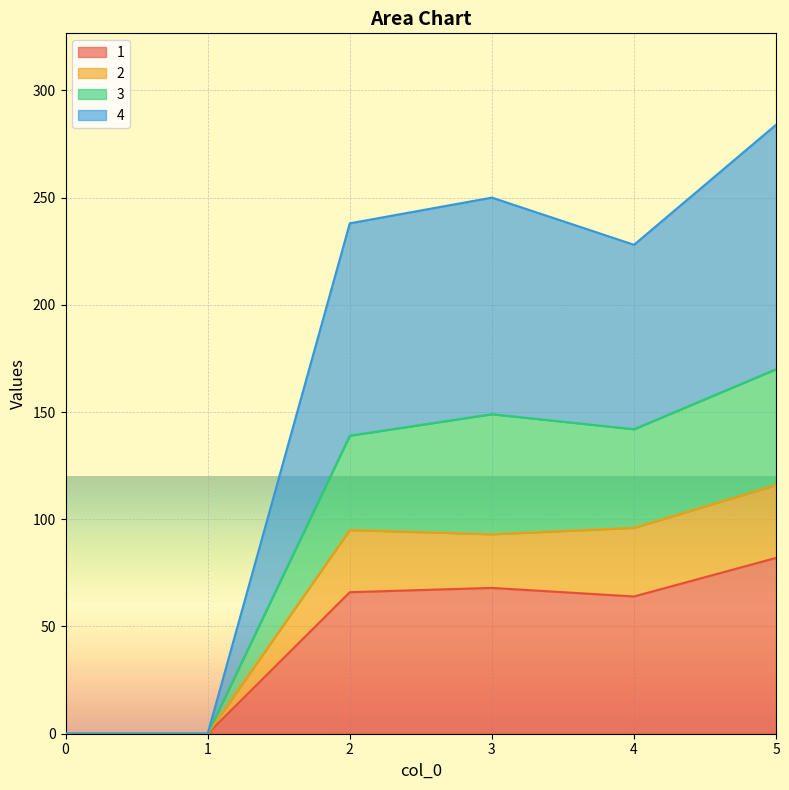

Reading right to left, what are all the values shown in this chart?

1: 5=82	4=64	3=68	2=66	1=0	0=0
2: 5=116	4=96	3=93	2=95	1=0	0=0
3: 5=170	4=142	3=149	2=139	1=0	0=0
4: 5=284	4=228	3=250	2=238	1=0	0=0